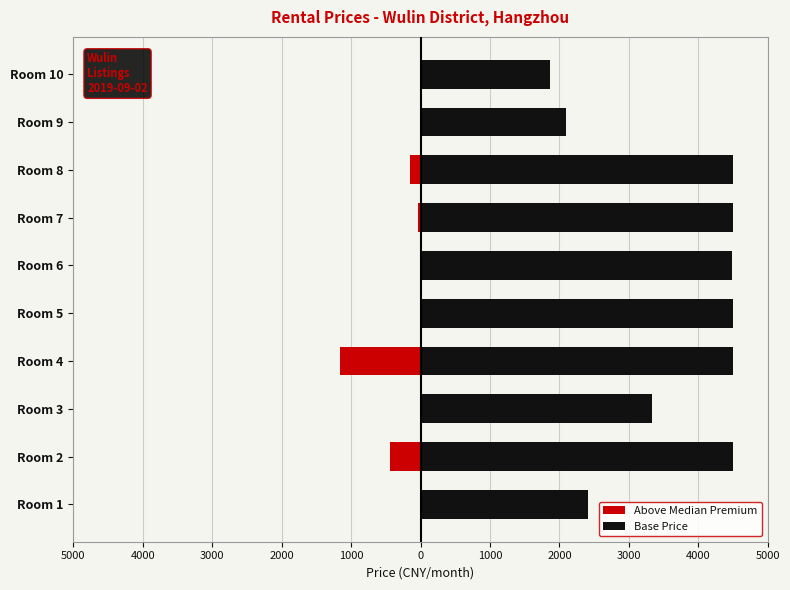

What is the sum of all Base Price values?

36665